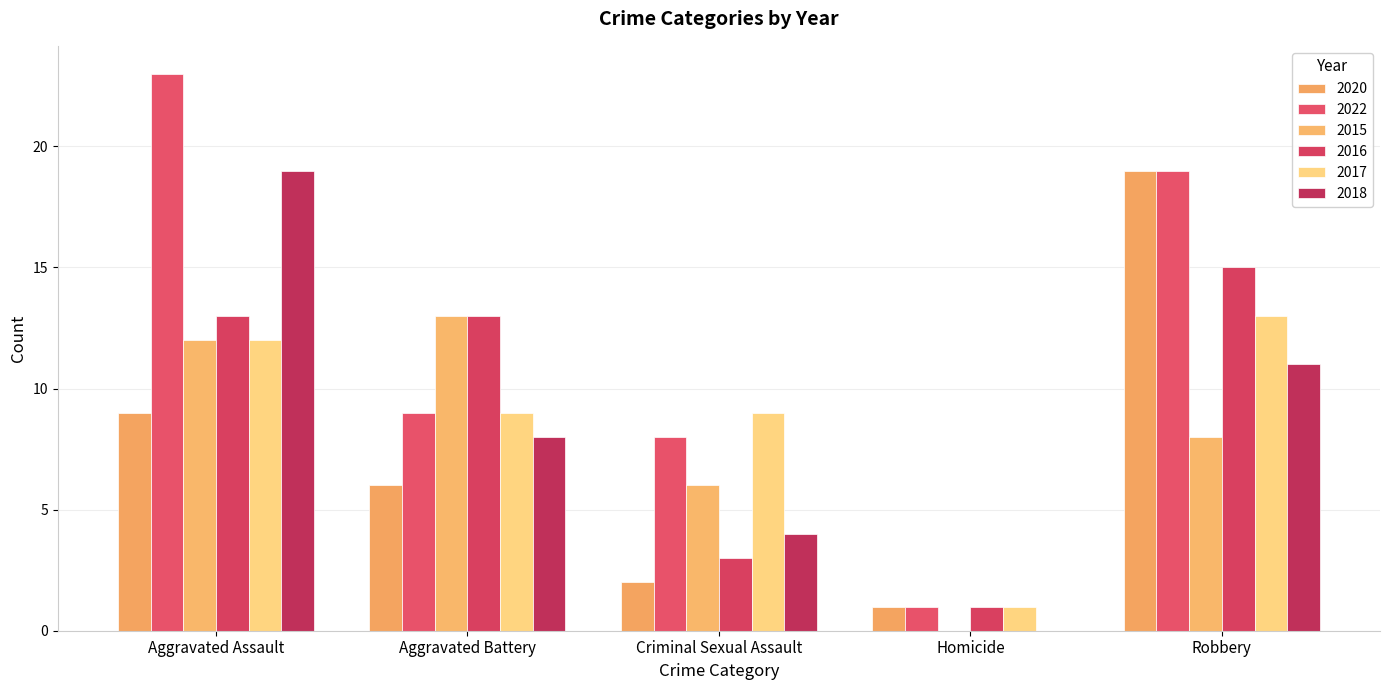

Reading left to right, extract all data points from this chart.

2020: 9	6	2	1	19
2022: 23	9	8	1	19
2015: 12	13	6	0	8
2016: 13	13	3	1	15
2017: 12	9	9	1	13
2018: 19	8	4	0	11